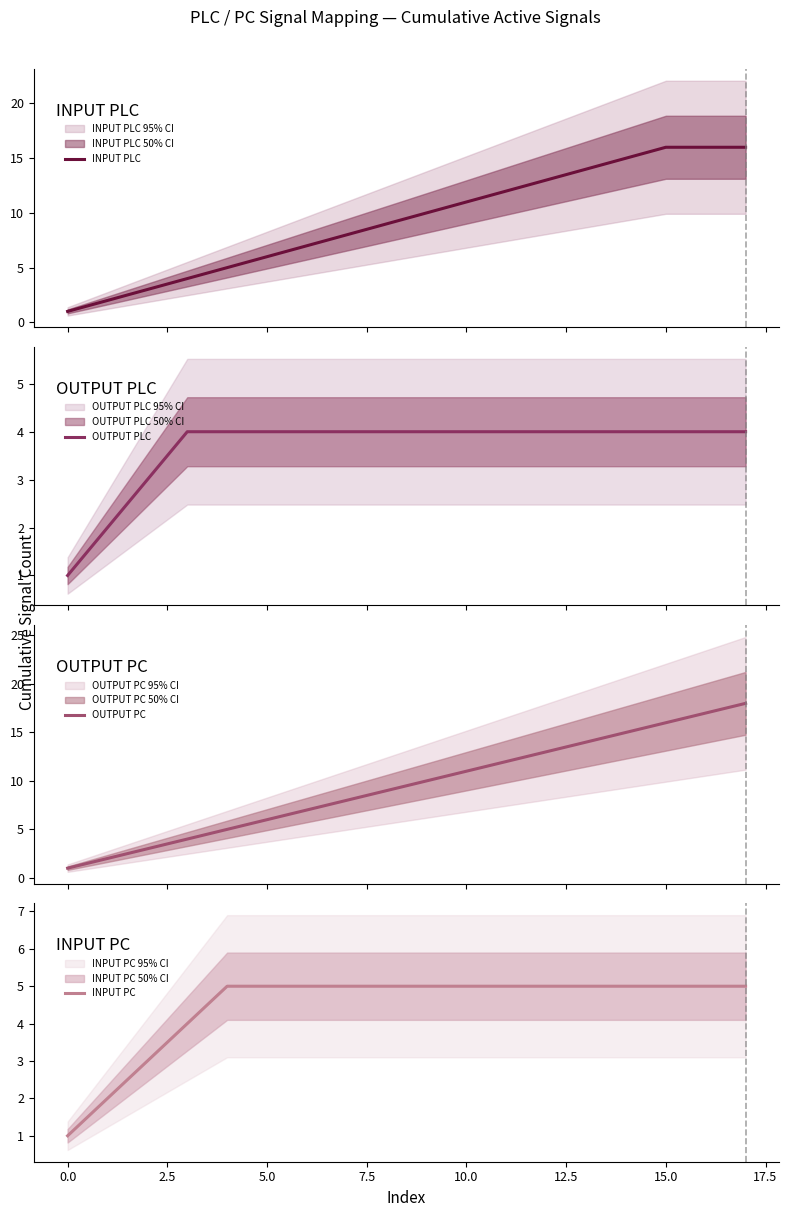

How many values in the INPUT PLC series exceed 10?

8